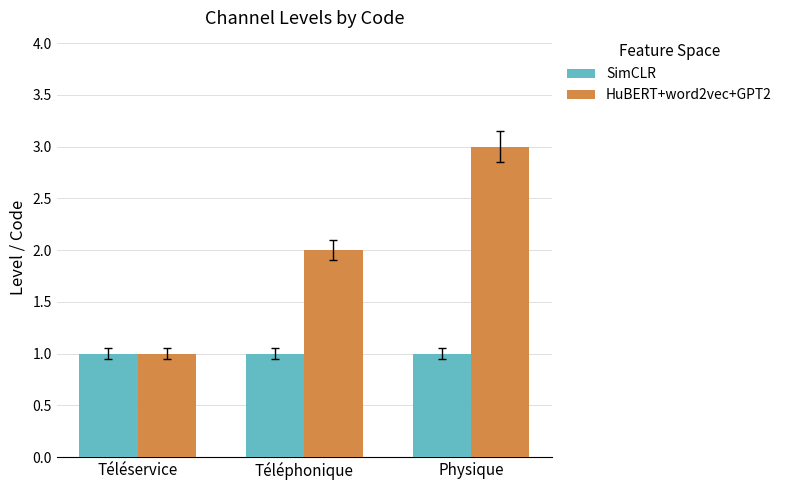

Reading left to right, transcribe all the data shown in this chart.

SimCLR: 1	1	1
HuBERT+word2vec+GPT2: 1	2	3